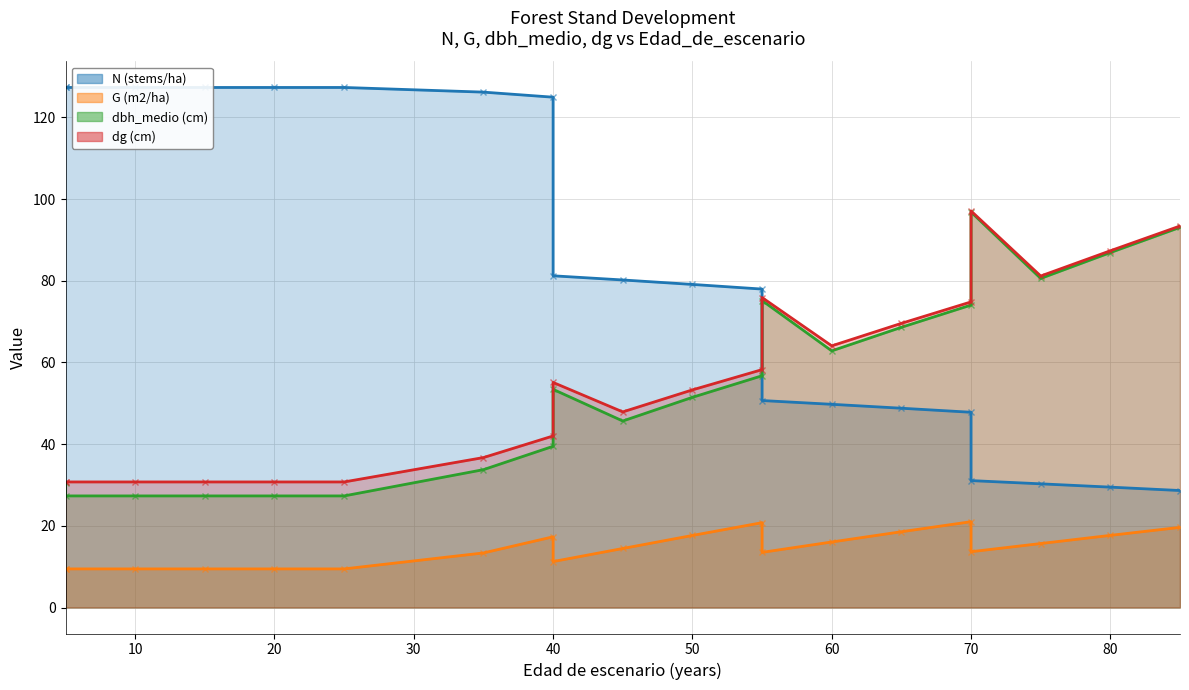

At which label does dg (cm) reach its minimum?

5